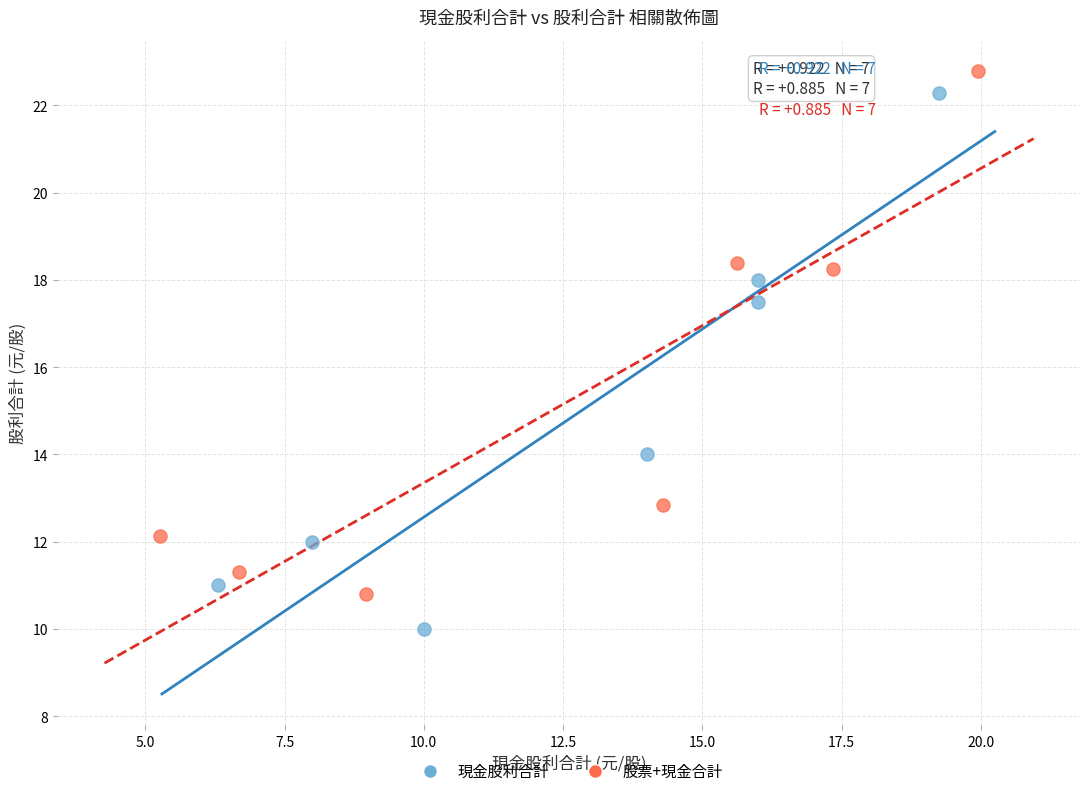

Which series has the widest spread of Y values?

現金股利合計